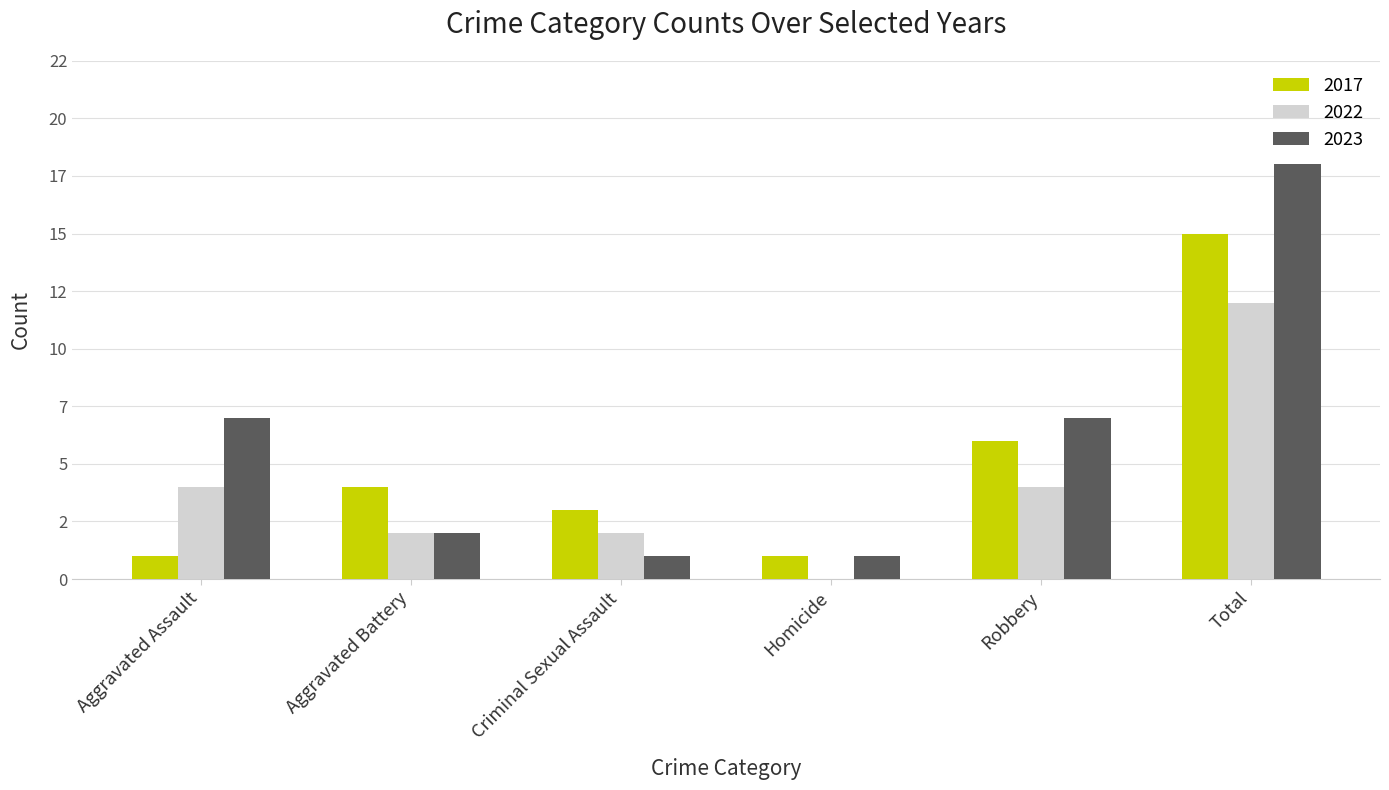

Read the 2022 value at Criminal Sexual Assault.

2